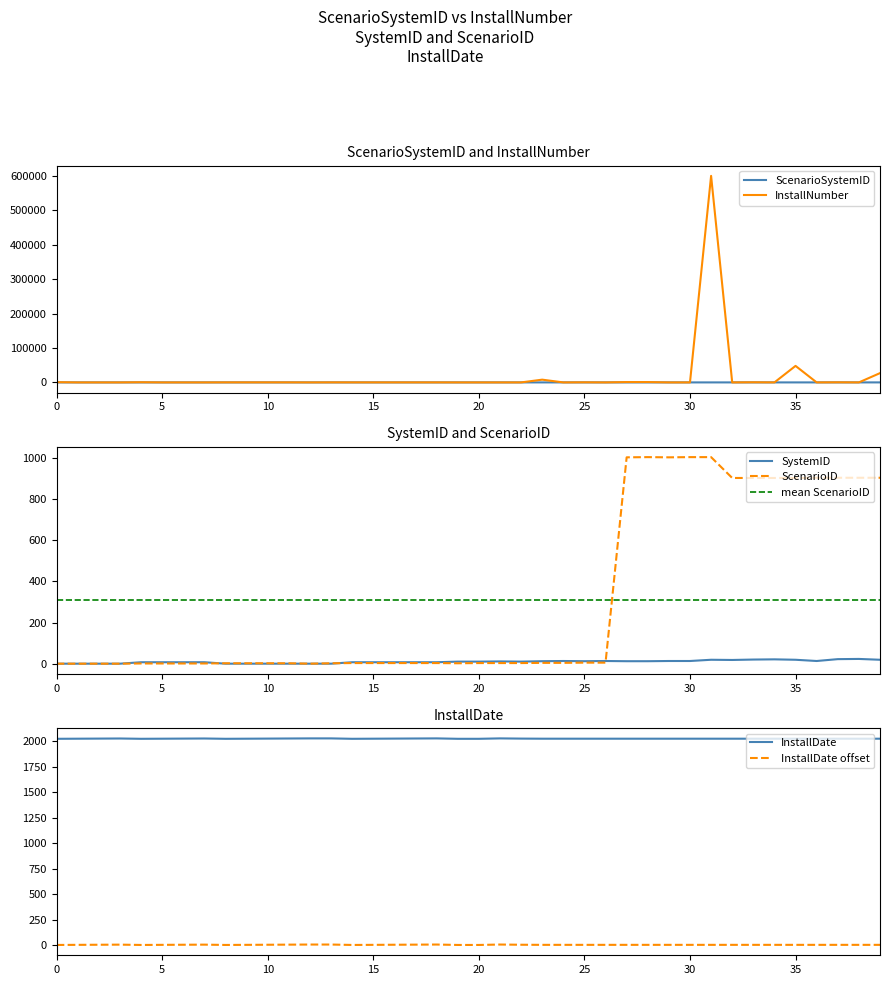

What is the value of the InstallNumber point at the 21st from the left?

2.0